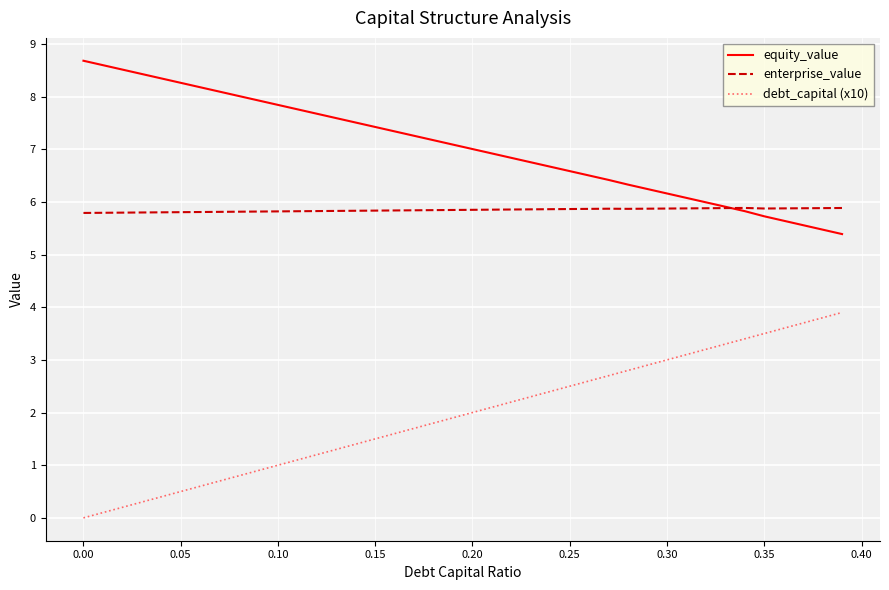

True or false: debt_capital (x10) and equity_value cross at least once.

False